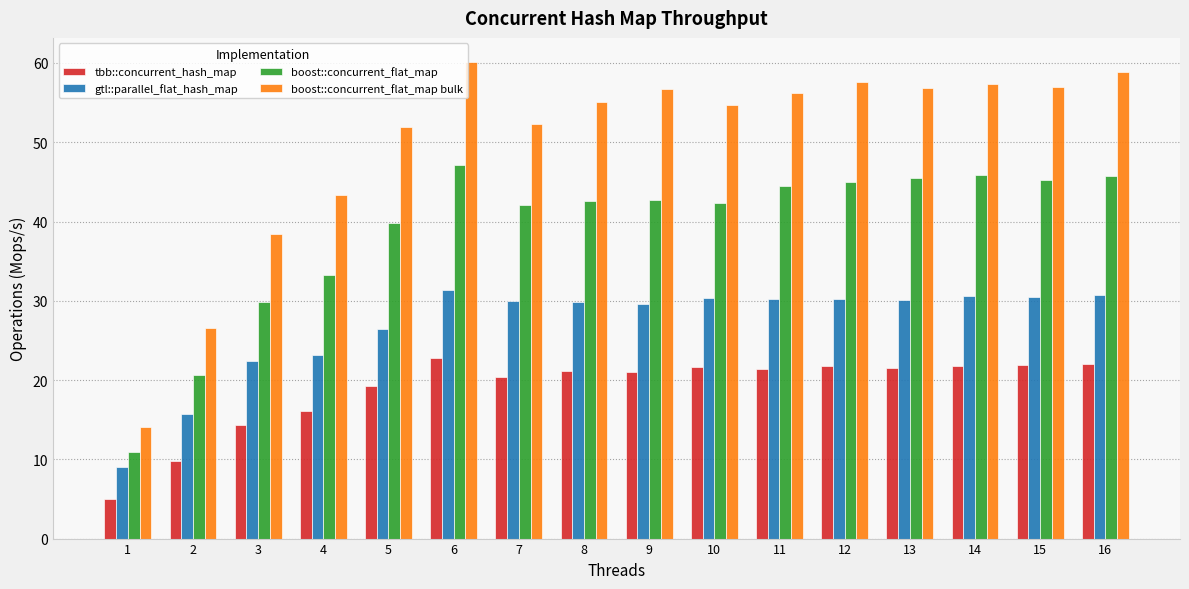

What is the lowest value of the tbb::concurrent_hash_map series?

5.0